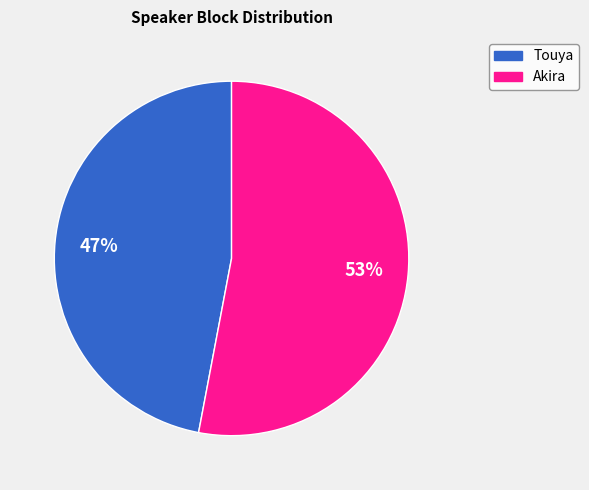

Does Akira account for over 50% of the chart?

Yes